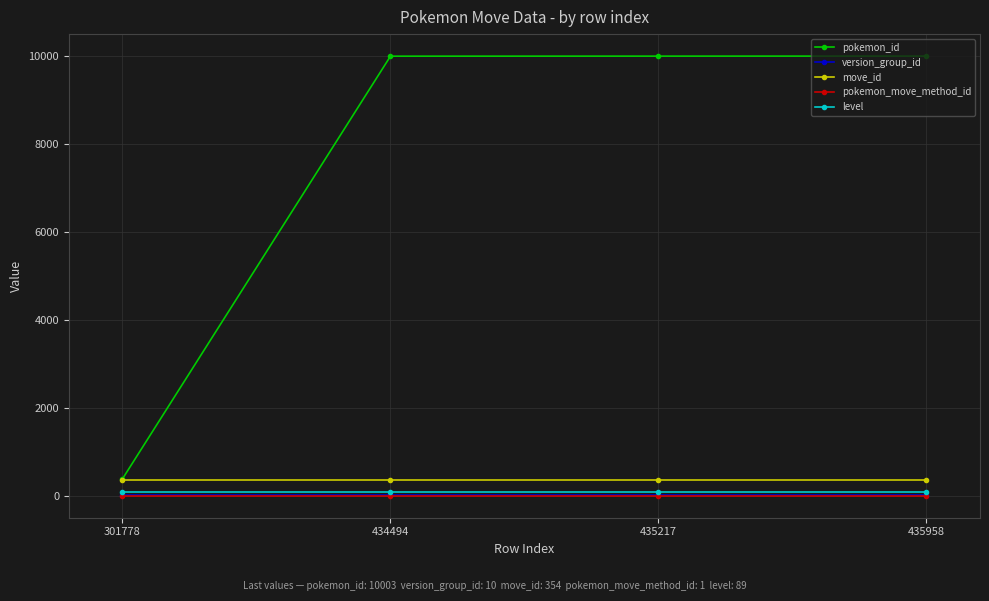

What is the greatest value displayed?

10003